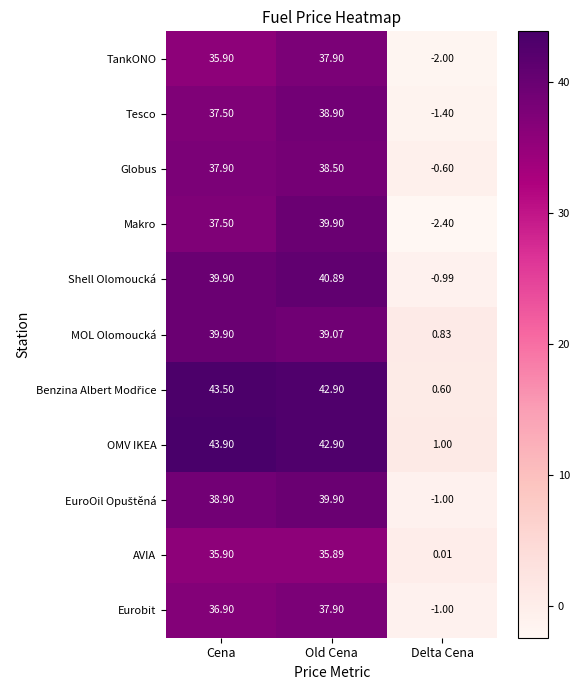

At which label does MOL Olomoucká first exceed 39?

Cena